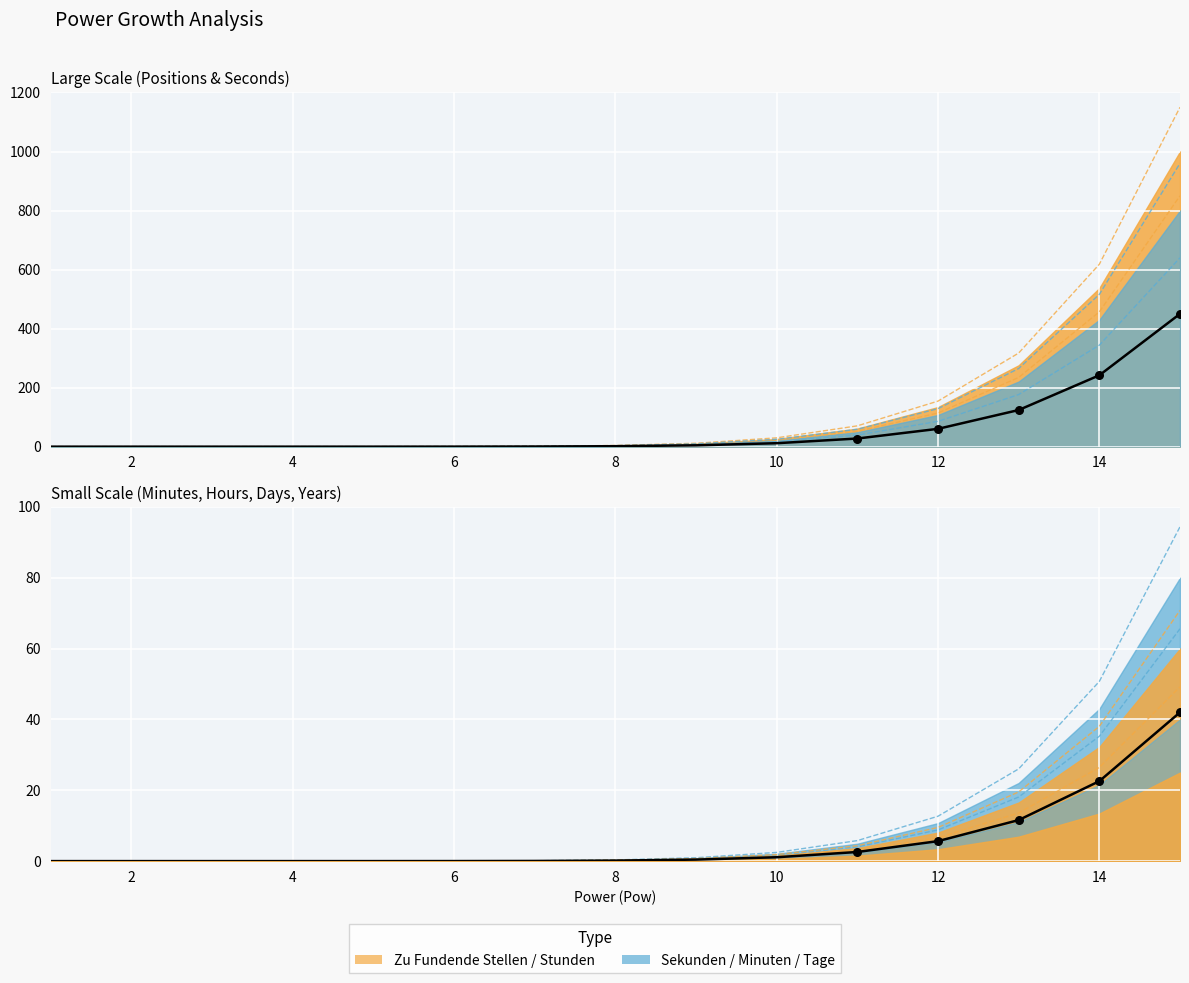

At how many categories does at least one series exceed 181?

3